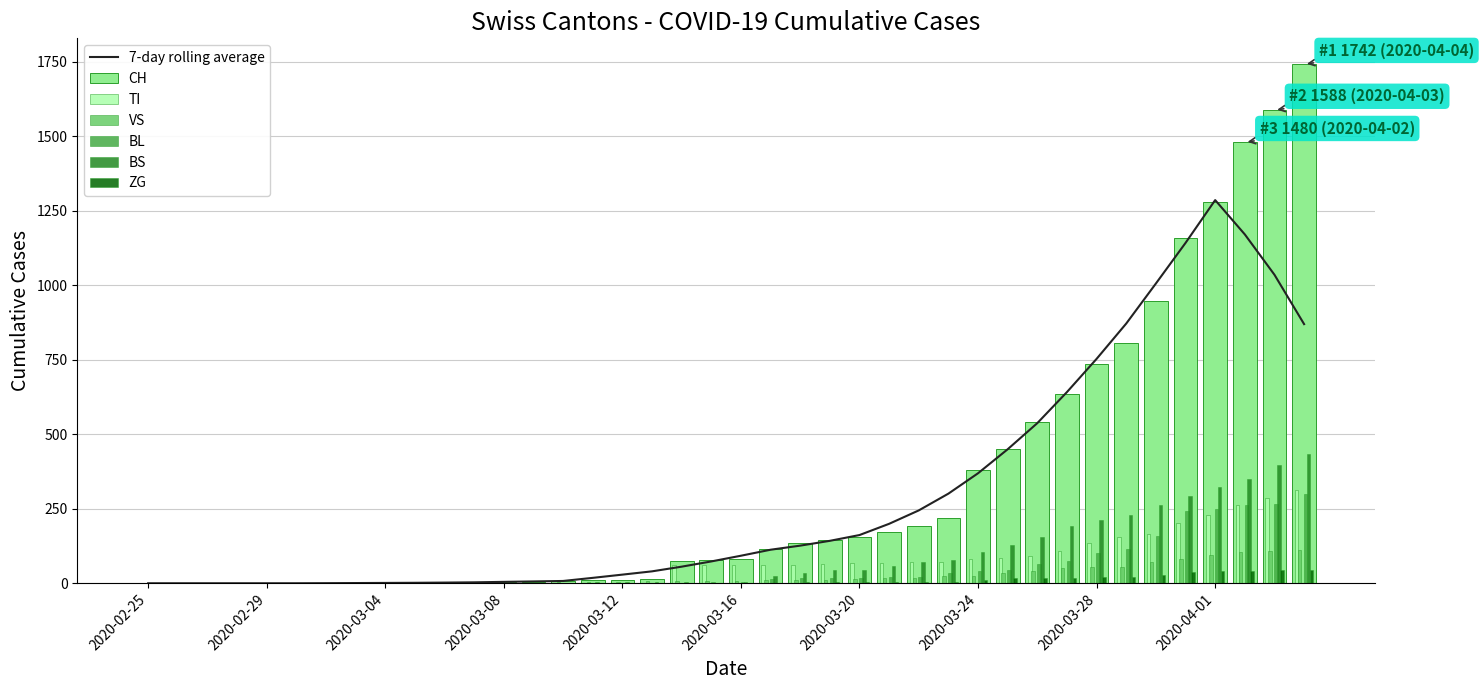

Reading left to right, extract all data points from this chart.

CH: 2020-02-25=0	2020-02-26=0	2020-02-27=0	2020-02-28=0	2020-02-29=0	2020-03-01=0	2020-03-02=0	2020-03-03=0	2020-03-04=0	2020-03-05=2	2020-03-06=3	2020-03-07=3	2020-03-08=3	2020-03-09=5	2020-03-10=6	2020-03-11=11	2020-03-12=12	2020-03-13=14	2020-03-14=76	2020-03-15=79	2020-03-16=82	2020-03-17=116	2020-03-18=134	2020-03-19=146	2020-03-20=155	2020-03-21=172	2020-03-22=192	2020-03-23=218	2020-03-24=380	2020-03-25=449	2020-03-26=540	2020-03-27=634	2020-03-28=736	2020-03-29=806	2020-03-30=948	2020-03-31=1160	2020-04-01=1279	2020-04-02=1480	2020-04-03=1588	2020-04-04=1742
TI: 2020-02-25=0	2020-02-26=0	2020-02-27=0	2020-02-28=0	2020-02-29=0	2020-03-01=0	2020-03-02=0	2020-03-03=0	2020-03-04=0	2020-03-05=0	2020-03-06=0	2020-03-07=0	2020-03-08=0	2020-03-09=0	2020-03-10=0	2020-03-11=0	2020-03-12=0	2020-03-13=0	2020-03-14=61	2020-03-15=61	2020-03-16=61	2020-03-17=62	2020-03-18=62	2020-03-19=65	2020-03-20=67	2020-03-21=68	2020-03-22=70	2020-03-23=71	2020-03-24=80	2020-03-25=85	2020-03-26=91	2020-03-27=107	2020-03-28=136	2020-03-29=155	2020-03-30=165	2020-03-31=202	2020-04-01=229	2020-04-02=263	2020-04-03=287	2020-04-04=314
VS: 2020-02-25=0	2020-02-26=0	2020-02-27=2	2020-02-28=2	2020-02-29=2	2020-03-01=2	2020-03-02=2	2020-03-03=2	2020-03-04=2	2020-03-05=2	2020-03-06=2	2020-03-07=2	2020-03-08=2	2020-03-09=2	2020-03-10=3	2020-03-11=3	2020-03-12=5	2020-03-13=6	2020-03-14=6	2020-03-15=6	2020-03-16=8	2020-03-17=11	2020-03-18=11	2020-03-19=12	2020-03-20=15	2020-03-21=17	2020-03-22=19	2020-03-23=24	2020-03-24=25	2020-03-25=35	2020-03-26=41	2020-03-27=50	2020-03-28=53	2020-03-29=54	2020-03-30=71	2020-03-31=81	2020-04-01=96	2020-04-02=104	2020-04-03=109	2020-04-04=112
BL: 2020-02-25=0	2020-02-26=0	2020-02-27=0	2020-02-28=0	2020-02-29=0	2020-03-01=0	2020-03-02=0	2020-03-03=0	2020-03-04=0	2020-03-05=0	2020-03-06=0	2020-03-07=0	2020-03-08=0	2020-03-09=1	2020-03-10=2	2020-03-11=2	2020-03-12=2	2020-03-13=2	2020-03-14=2	2020-03-15=5	2020-03-16=5	2020-03-17=13	2020-03-18=16	2020-03-19=16	2020-03-20=18	2020-03-21=21	2020-03-22=21	2020-03-23=35	2020-03-24=40	2020-03-25=46	2020-03-26=65	2020-03-27=76	2020-03-28=100	2020-03-29=115	2020-03-30=158	2020-03-31=242	2020-04-01=249	2020-04-02=262	2020-04-03=266	2020-04-04=298
BS: 2020-02-25=0	2020-02-26=0	2020-02-27=0	2020-02-28=0	2020-02-29=0	2020-03-01=0	2020-03-02=0	2020-03-03=0	2020-03-04=0	2020-03-05=0	2020-03-06=0	2020-03-07=0	2020-03-08=0	2020-03-09=0	2020-03-10=0	2020-03-11=4	2020-03-12=4	2020-03-13=4	2020-03-14=4	2020-03-15=0	2020-03-16=4	2020-03-17=25	2020-03-18=36	2020-03-19=44	2020-03-20=46	2020-03-21=57	2020-03-22=73	2020-03-23=78	2020-03-24=105	2020-03-25=128	2020-03-26=155	2020-03-27=191	2020-03-28=211	2020-03-29=228	2020-03-30=263	2020-03-31=292	2020-04-01=323	2020-04-02=350	2020-04-03=397	2020-04-04=434
ZG: 2020-02-25=0	2020-02-26=0	2020-02-27=0	2020-02-28=0	2020-02-29=0	2020-03-01=0	2020-03-02=0	2020-03-03=0	2020-03-04=0	2020-03-05=0	2020-03-06=0	2020-03-07=0	2020-03-08=0	2020-03-09=0	2020-03-10=0	2020-03-11=0	2020-03-12=0	2020-03-13=0	2020-03-14=0	2020-03-15=0	2020-03-16=0	2020-03-17=1	2020-03-18=5	2020-03-19=5	2020-03-20=5	2020-03-21=5	2020-03-22=5	2020-03-23=5	2020-03-24=12	2020-03-25=18	2020-03-26=18	2020-03-27=18	2020-03-28=21	2020-03-29=21	2020-03-30=29	2020-03-31=39	2020-04-01=40	2020-04-02=41	2020-04-03=44	2020-04-04=46